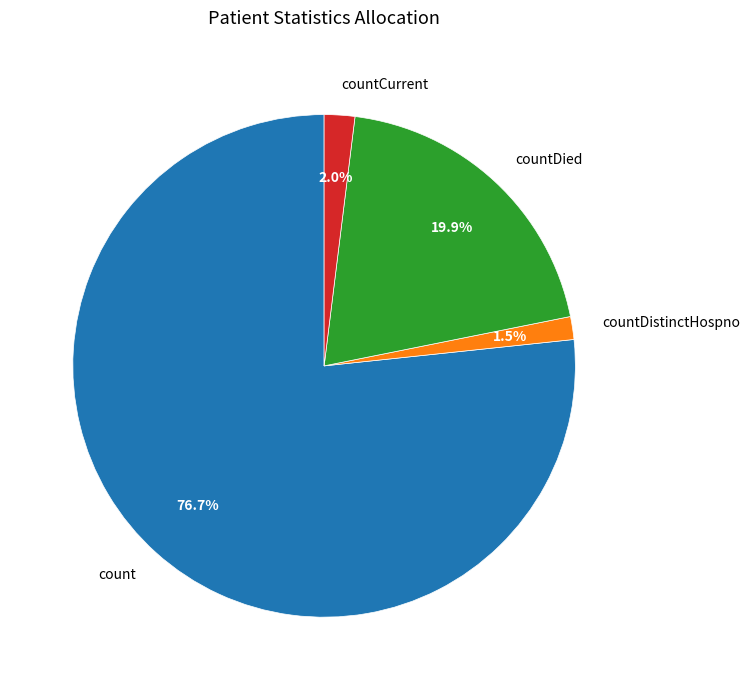

What is the largest slice in the pie chart?

count